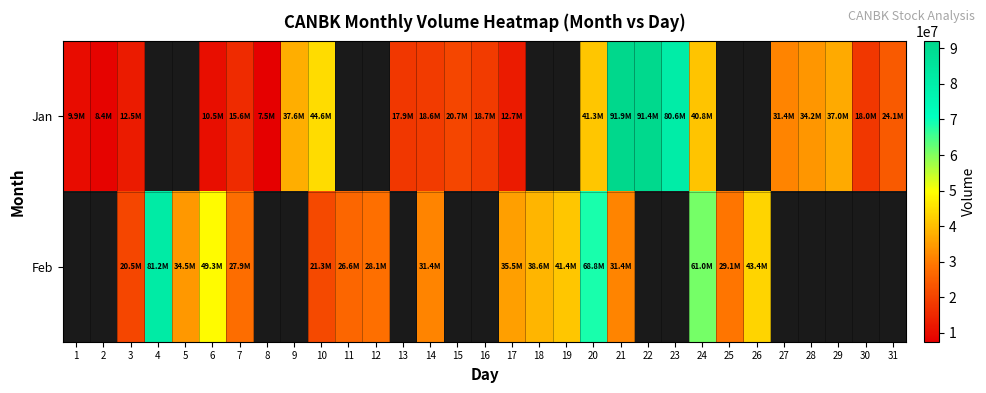

Which category has the highest value across all series?

21